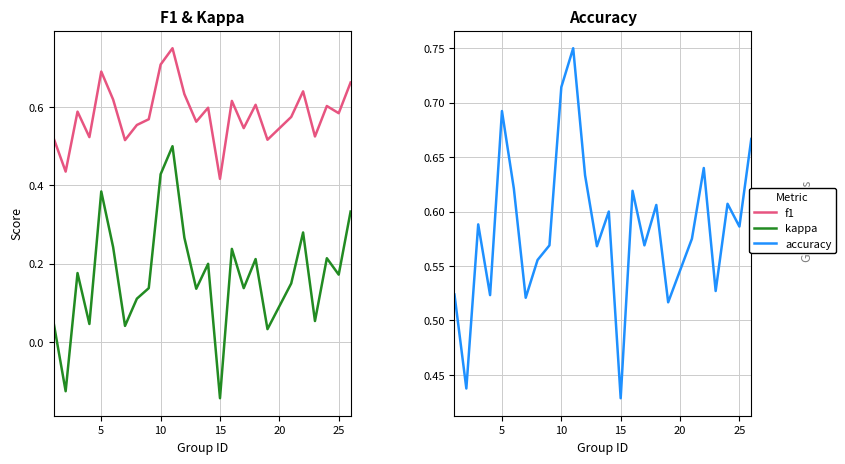

True or false: kappa and f1 intersect in this chart.

False